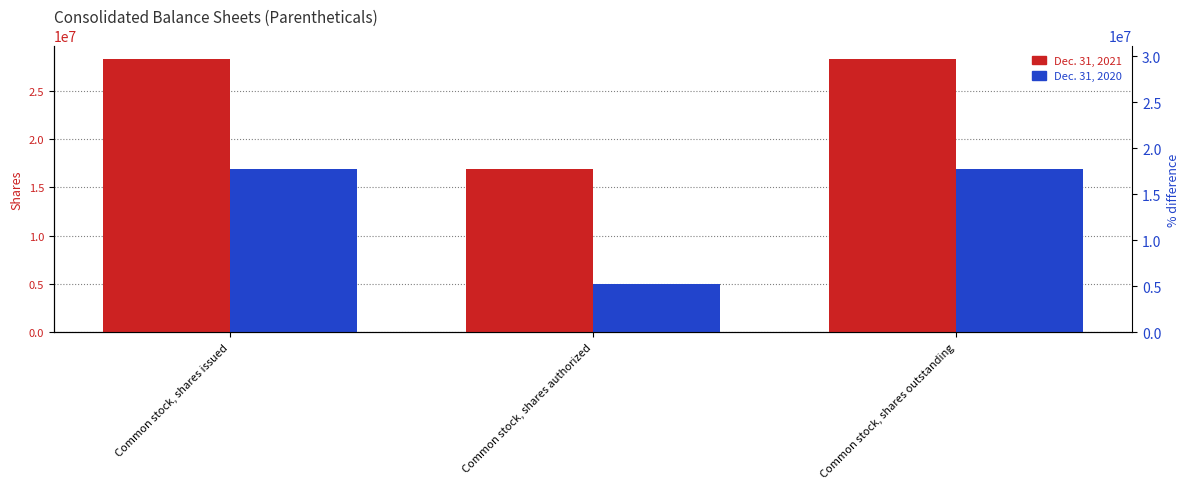

Which series has the largest total across all categories?

Dec. 31, 2021